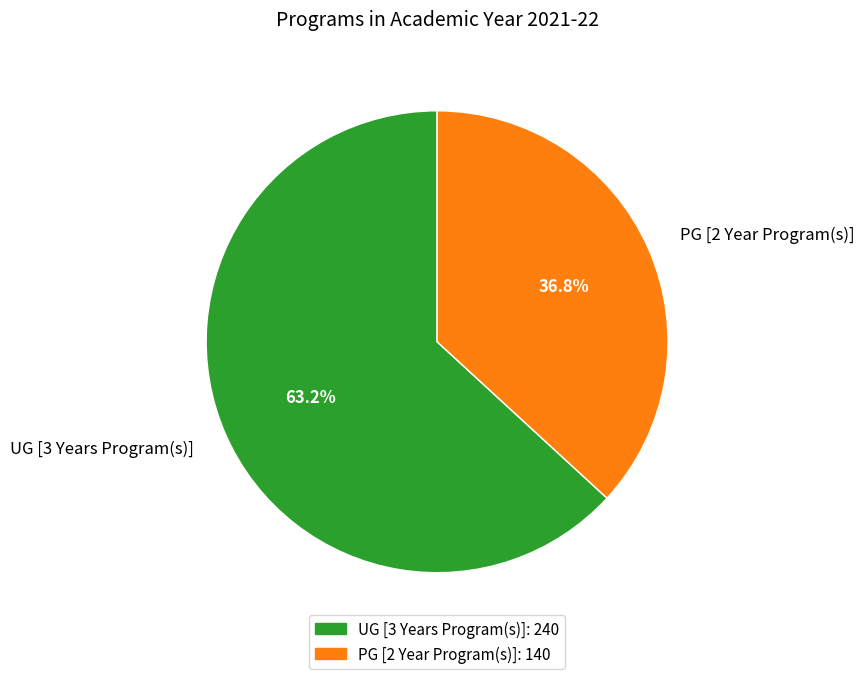

How many segments does this pie chart have?

2